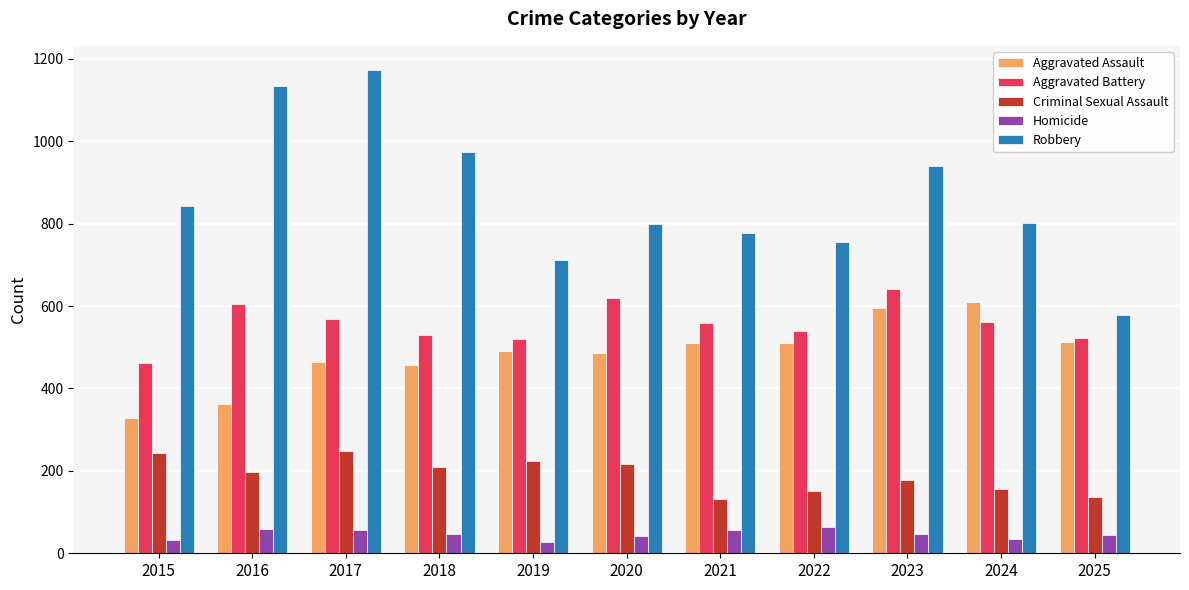

At which category does the chart reach its peak across all series?

2017